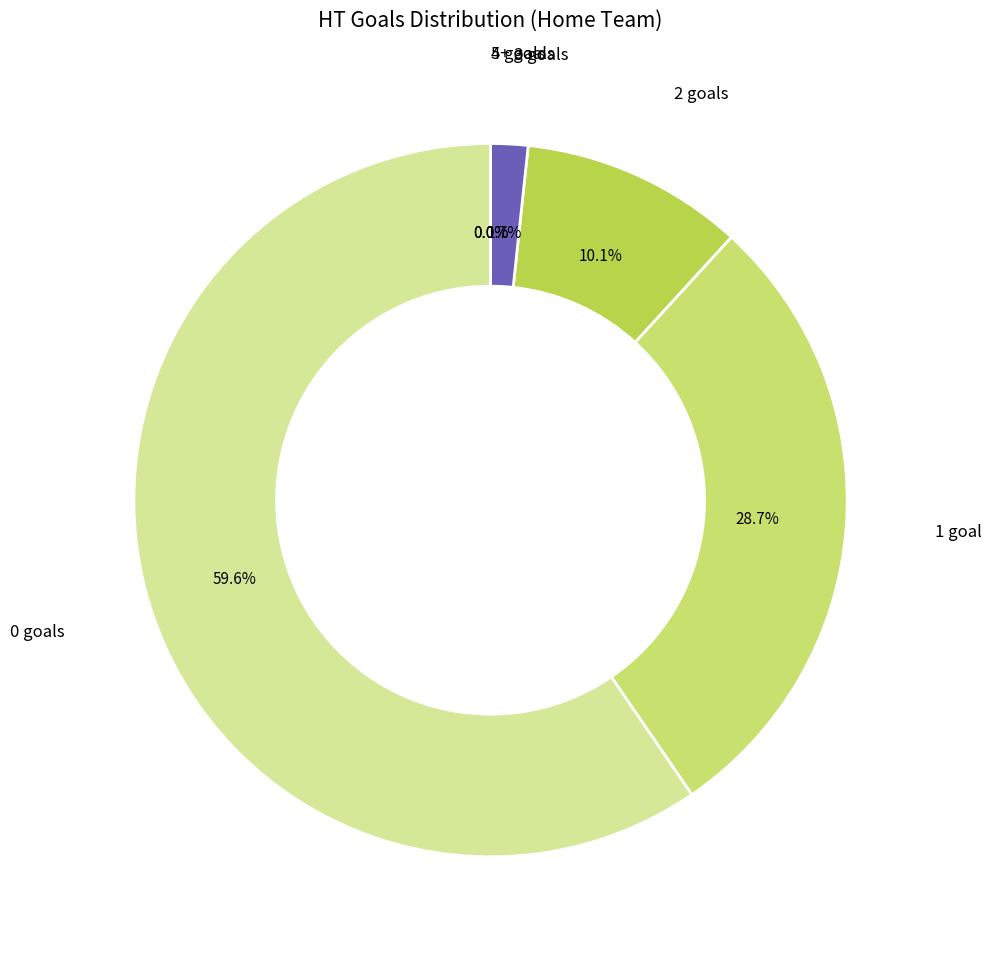

The 5+ slice represents 8% of the pie. True or false?

False